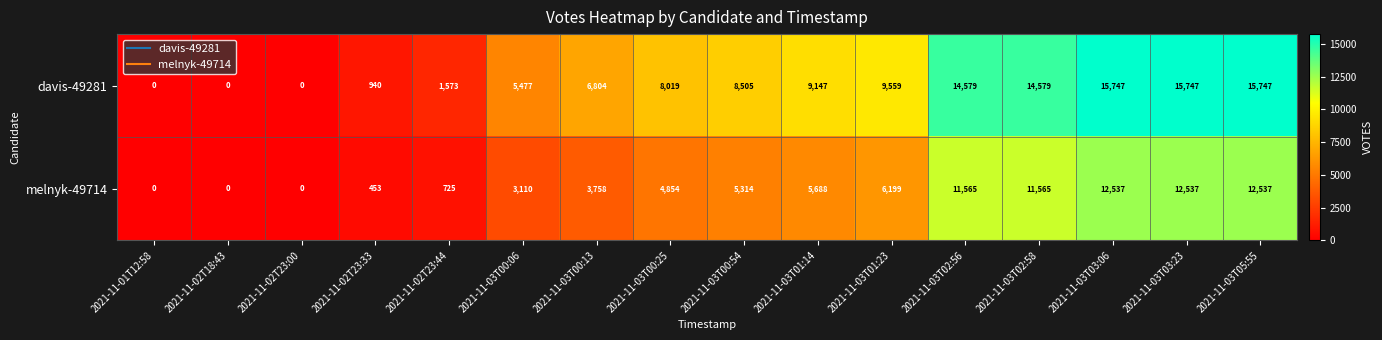

What is the difference between the maximum and minimum values in the melnyk-49714 series?

12537